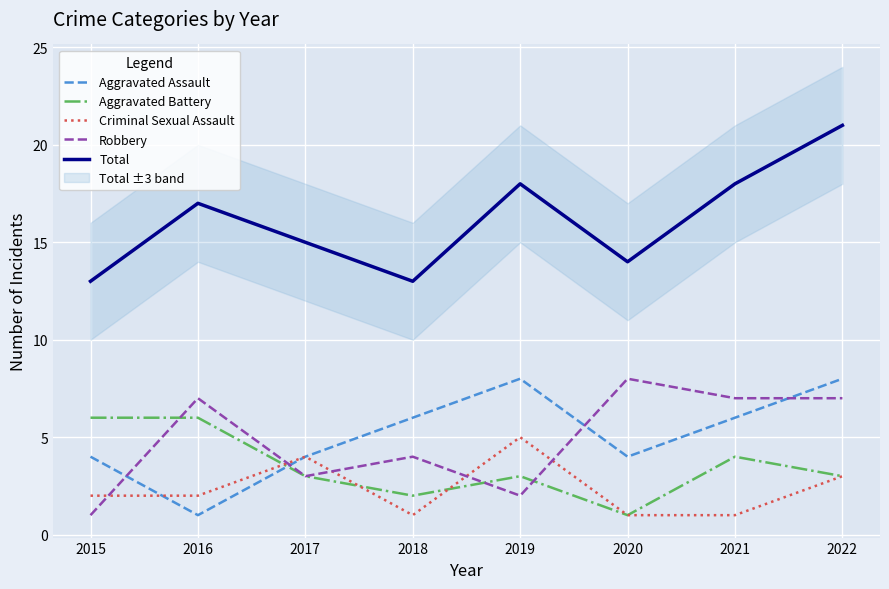

Does the chart display data point markers on the line(s)?

No